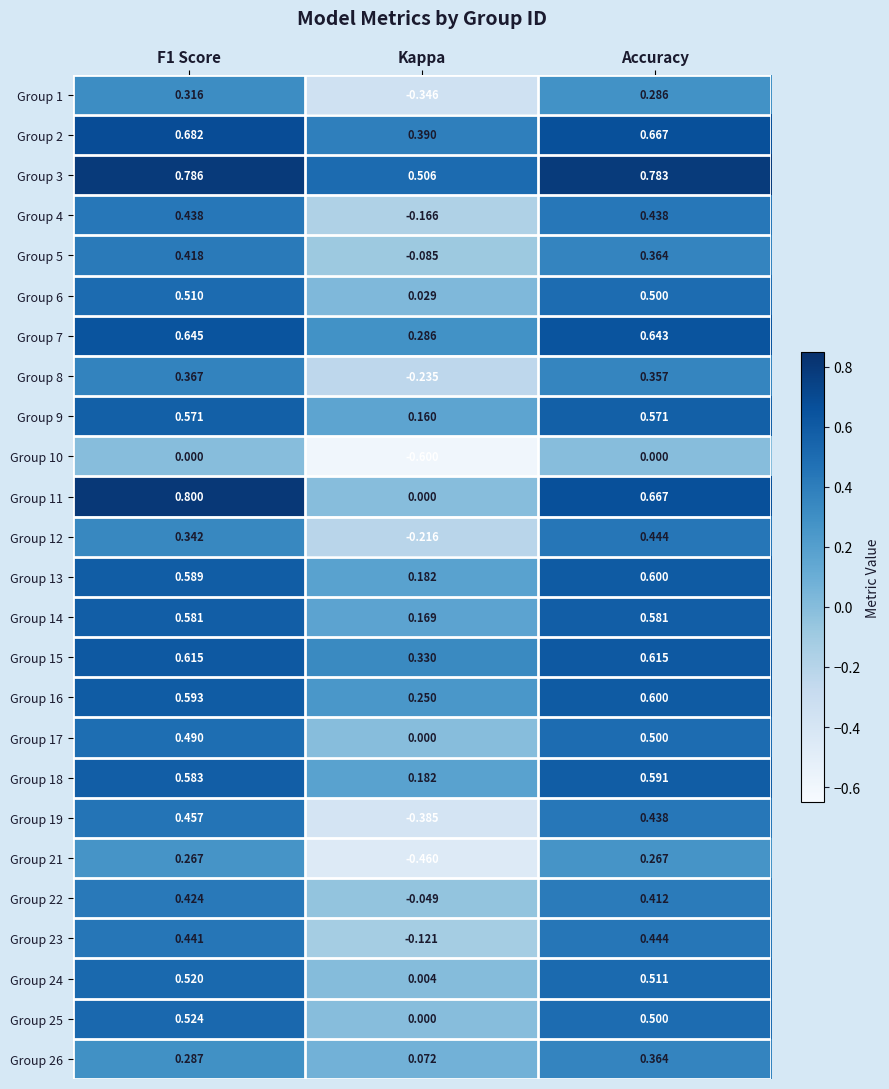

Where is Group 6 nearest to the value 0?

Kappa